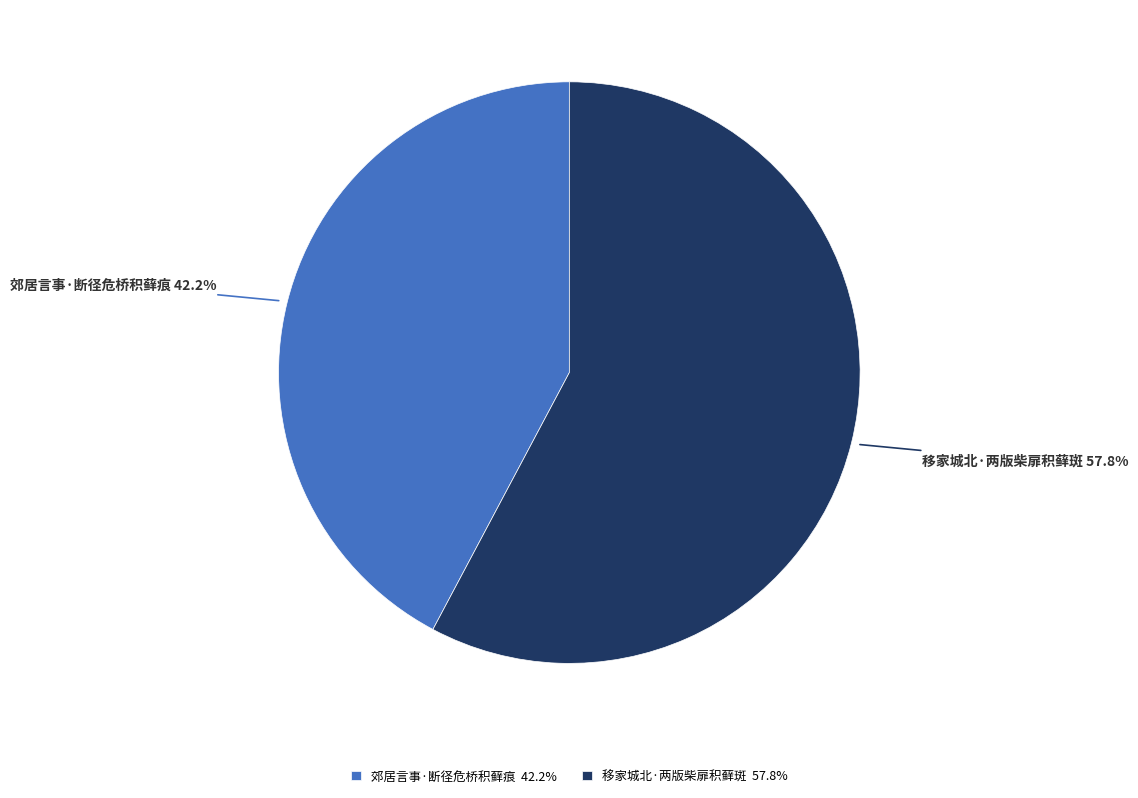

To the nearest percent, what is the difference between the largest and smallest slice percentages?

16%